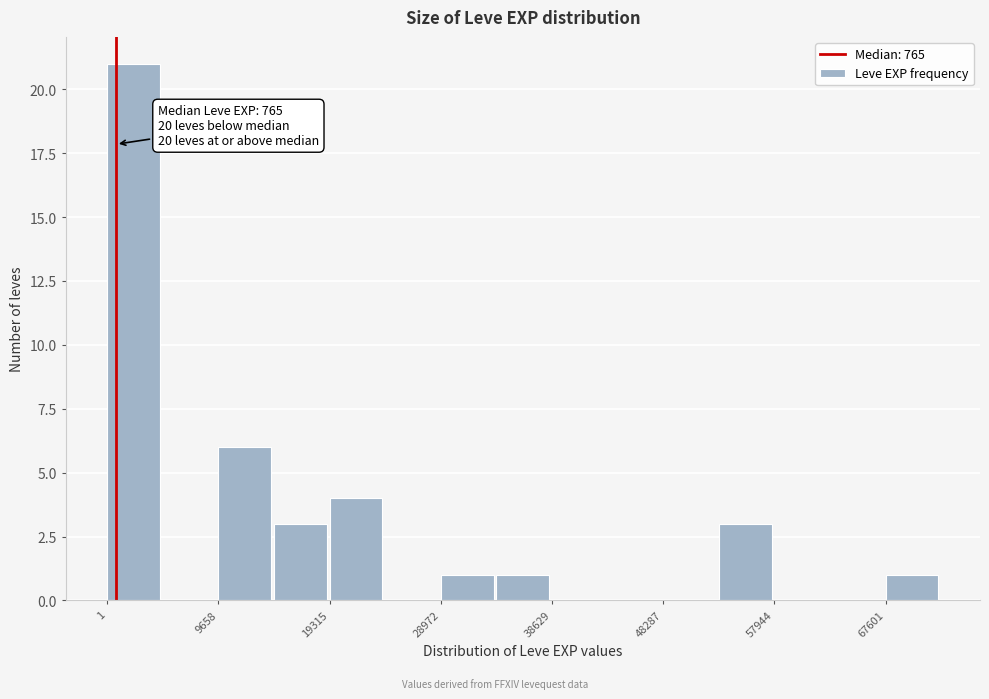

Over which range of the x-axis is the bar tallest?

0 to 5000